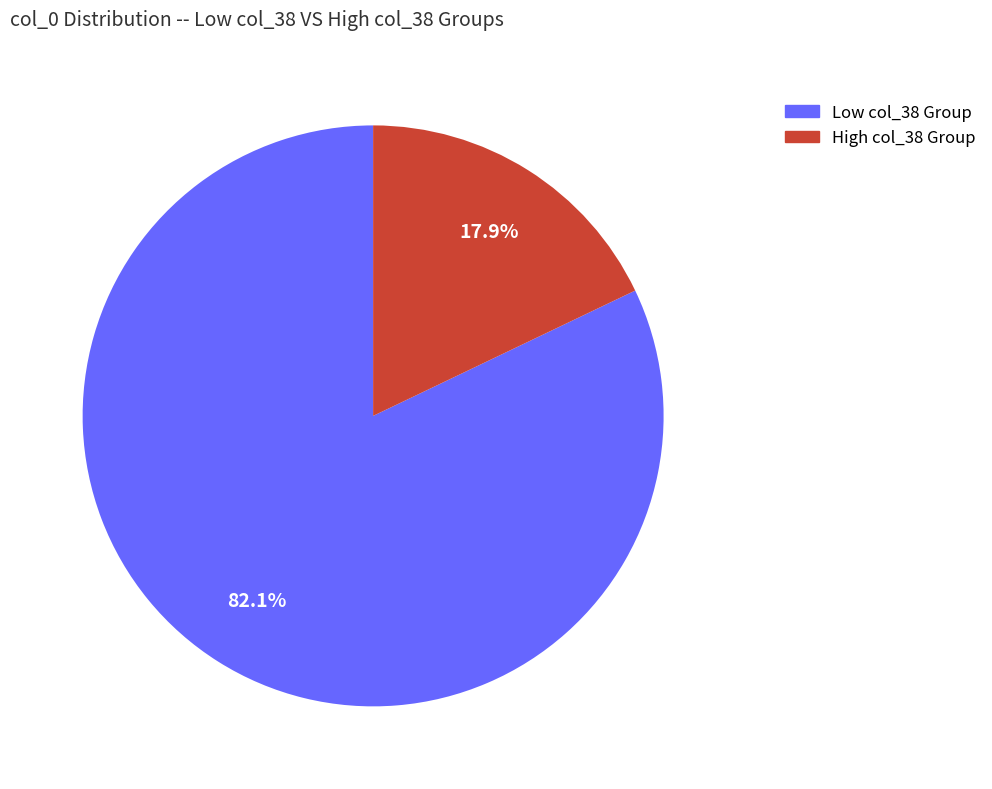

Is there any slice that represents more than half of the pie?

Yes